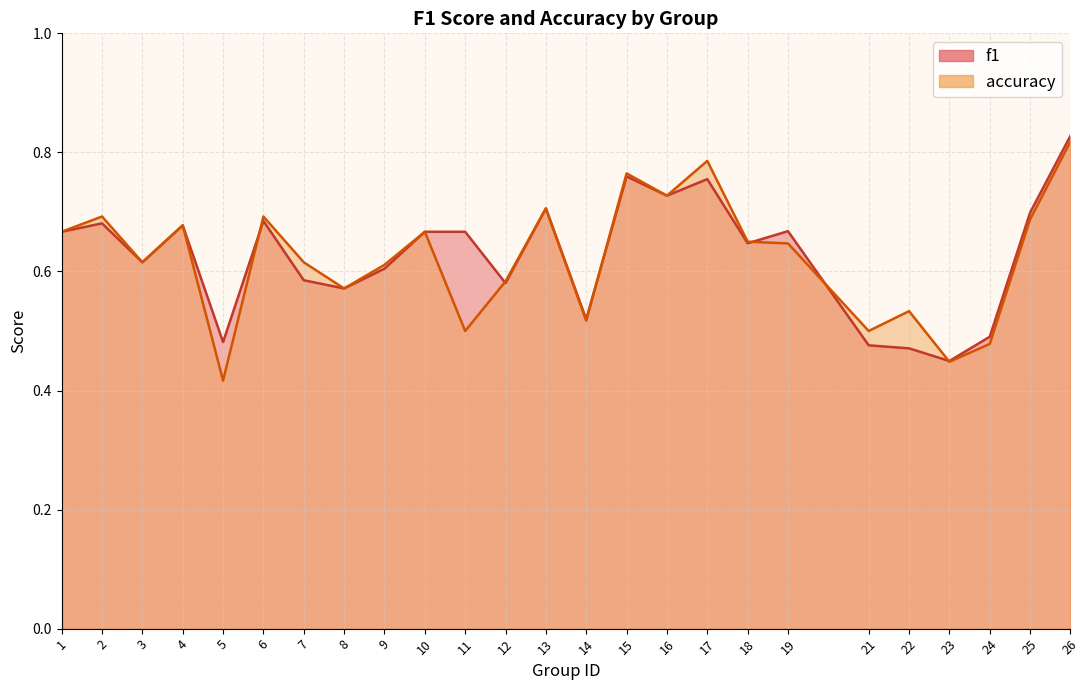

True or false: accuracy has a value of 0.5 at 11.

True